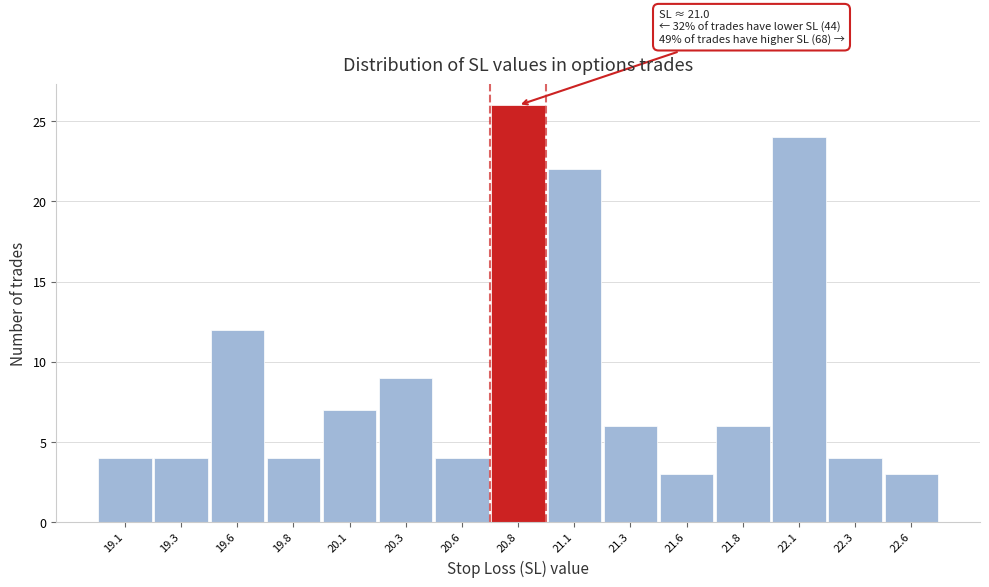

Reading left to right, what are all the values shown in this chart?

4	4	12	4	7	9	4	26	22	6	3	6	24	4	3